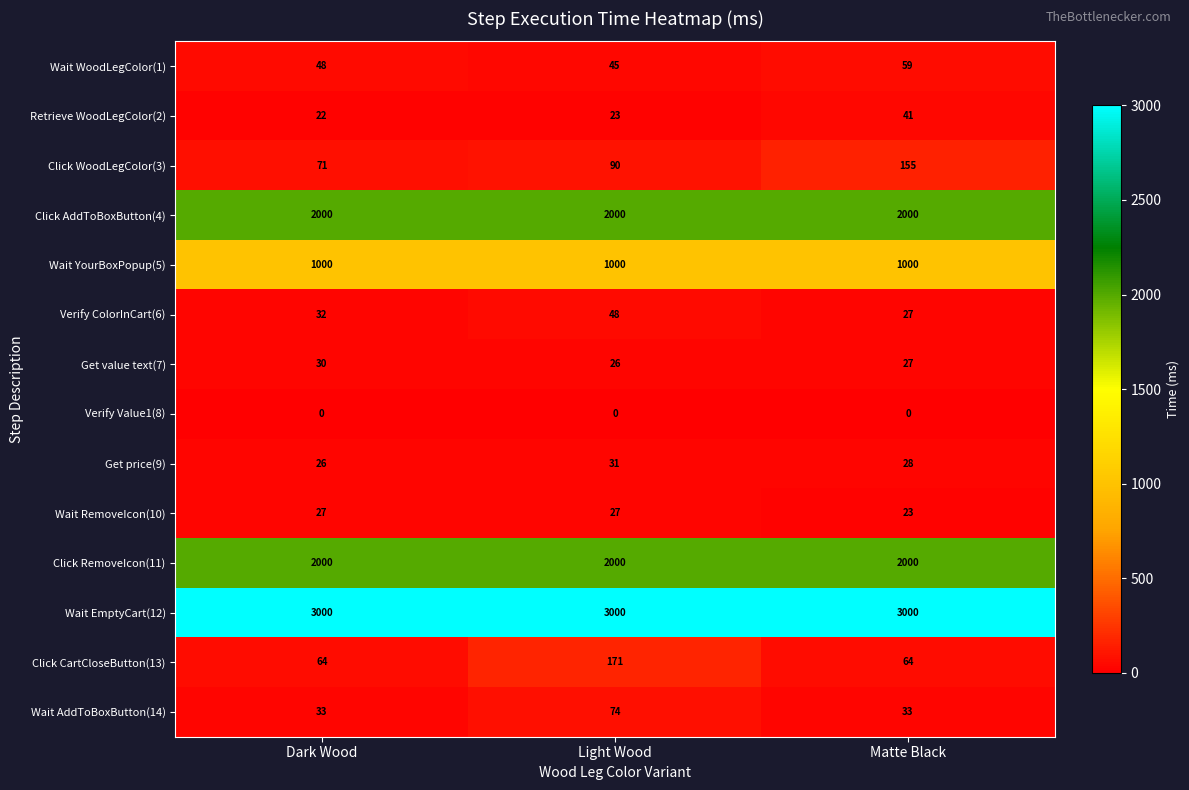

What is the spread (max minus min) of values at Matte Black?

3000